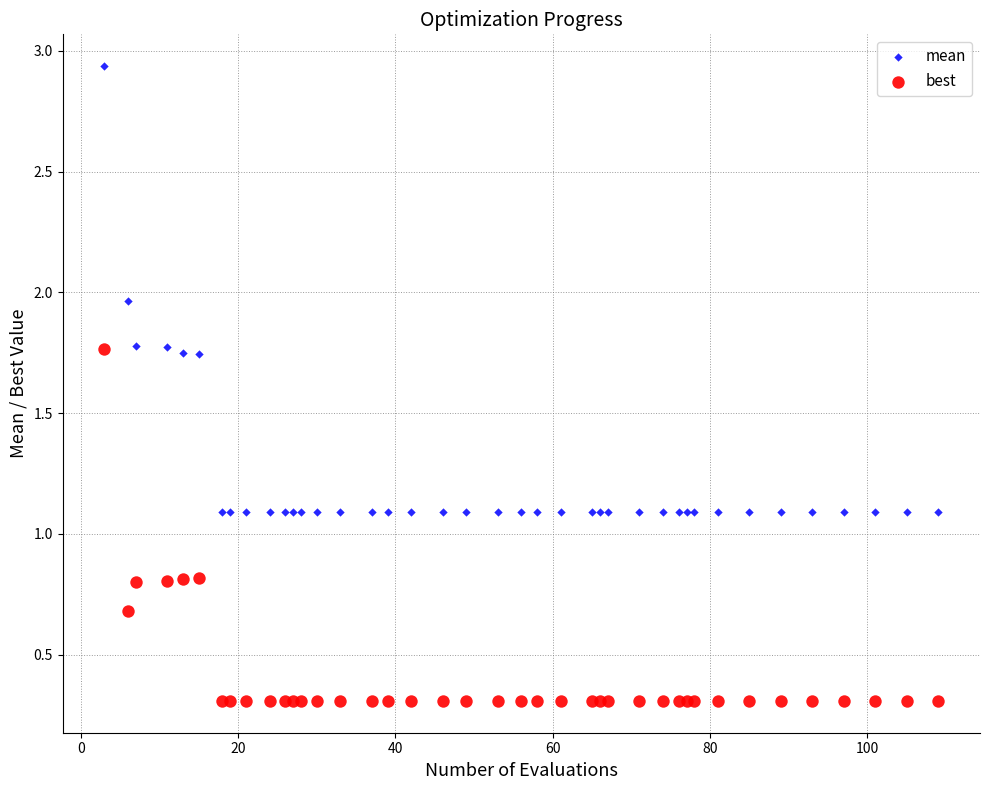

What are all the series names shown in the legend?

mean, best